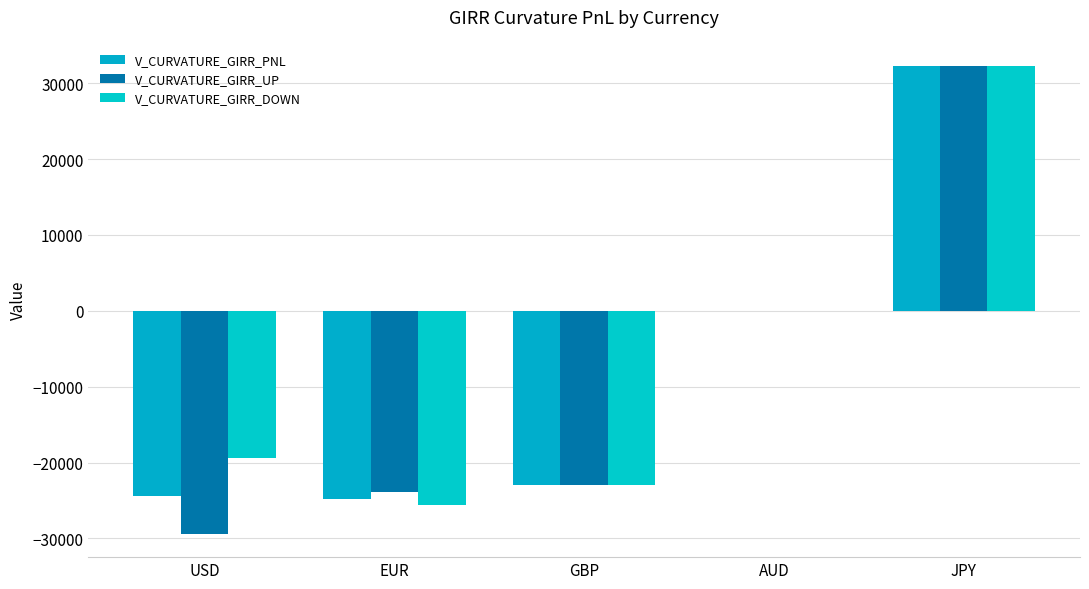

The value of V_CURVATURE_GIRR_DOWN at JPY is 32262.9. True or false?

True